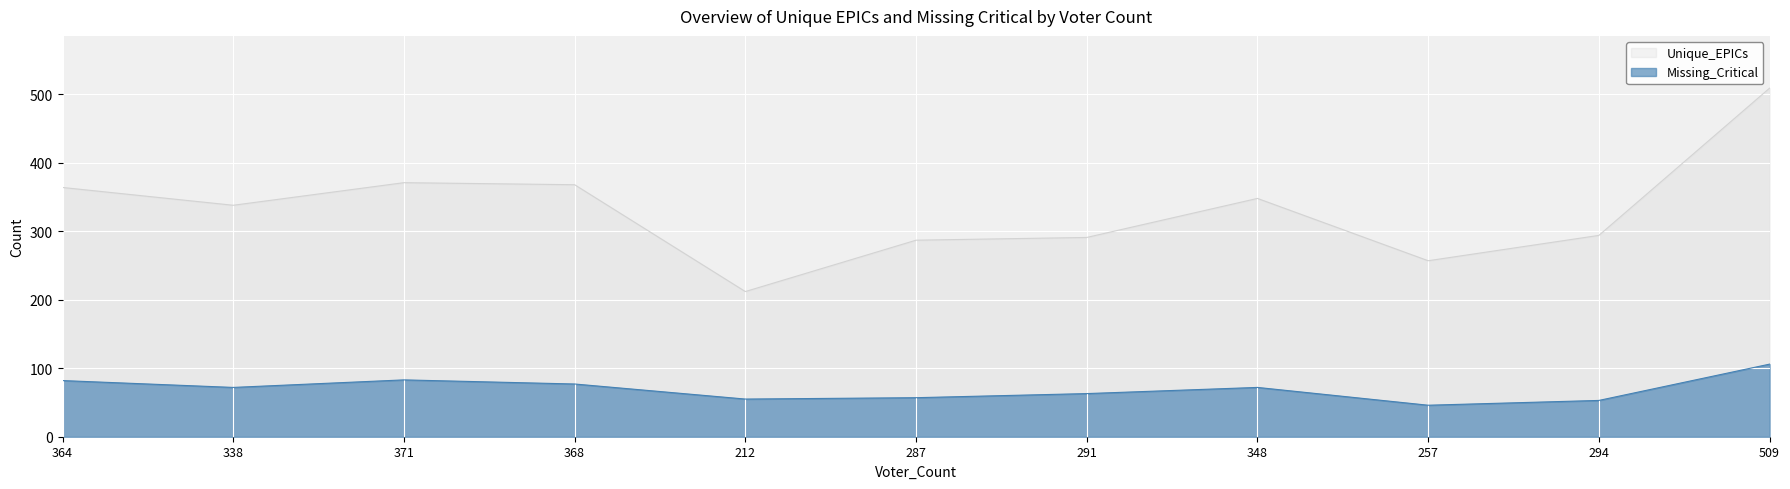

What is the label of the 2nd point from the left?

338